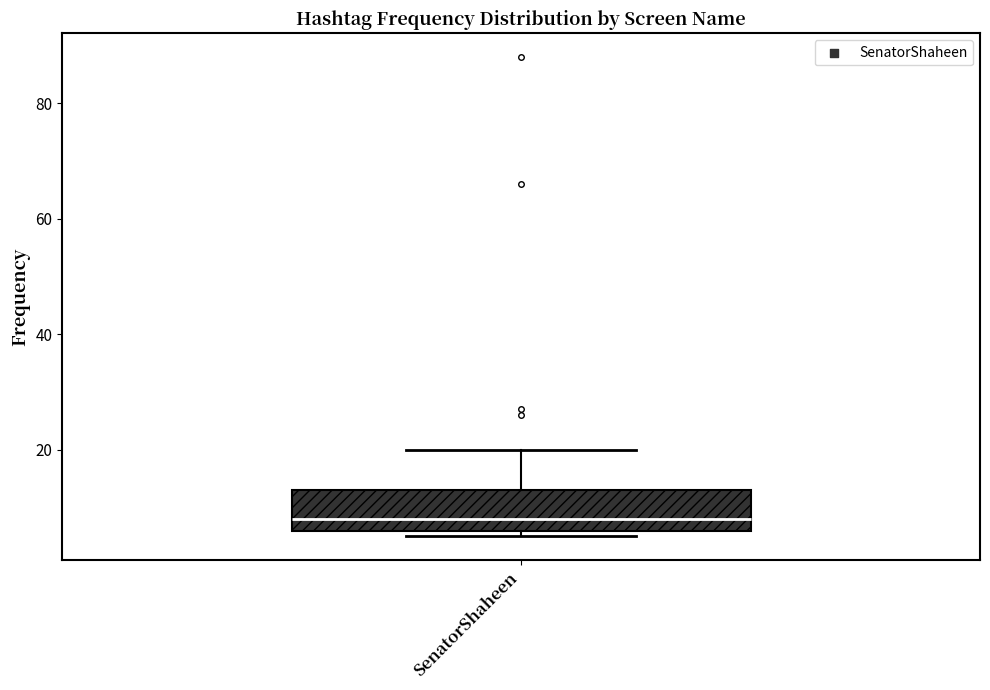

Read this box plot against the y-axis: the position of the median line, the range covered by the box, and the ends of both whiskers. The values are not printed on the chart, so give them approximately, as read against the axis.

median 8, box 6 to 14, whiskers 6 (just below the box's lower edge) to 20